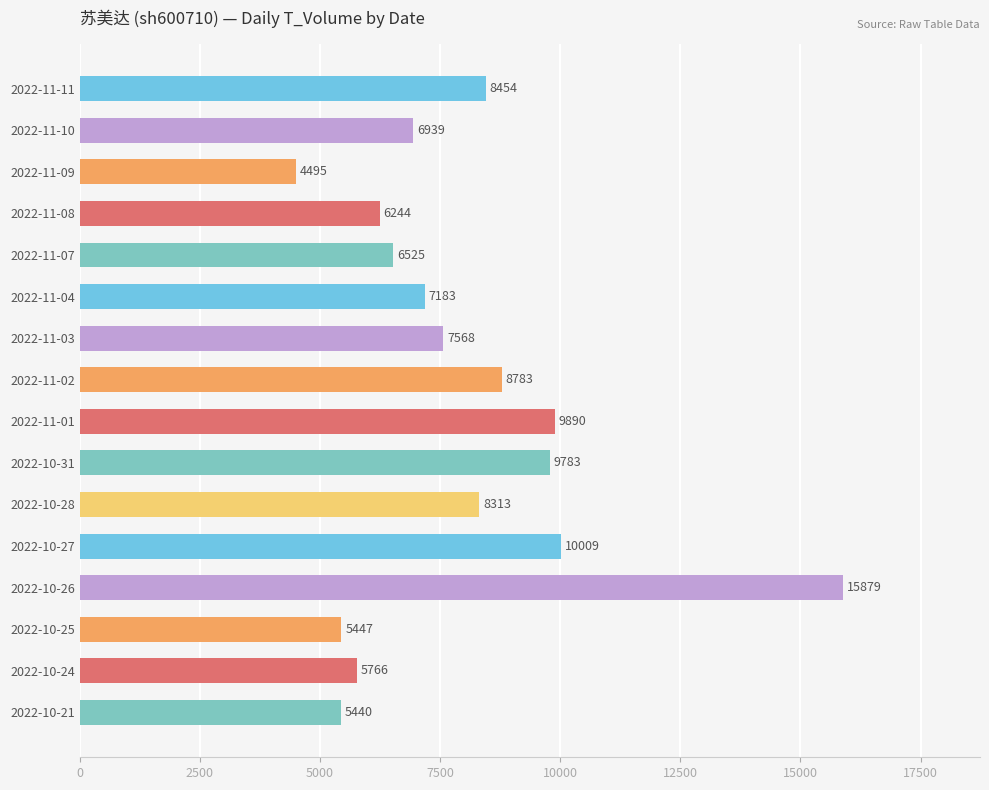

At which category does the chart reach its peak across all series?

2022-10-26